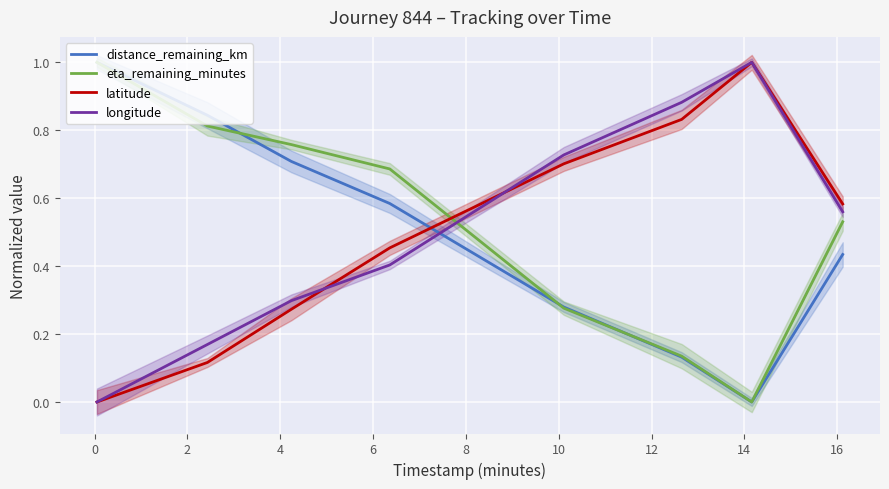

What is the sum of all latitude values?

4.0